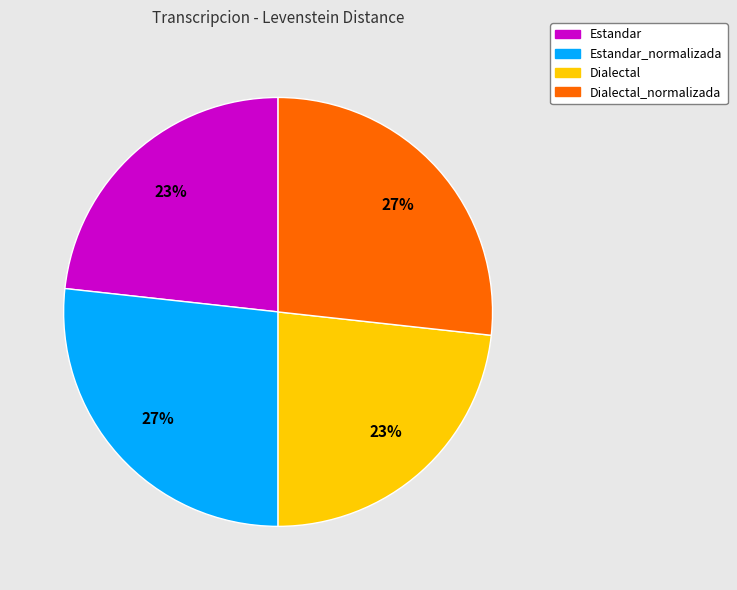

To the nearest percent, what is the average slice percentage?

25%